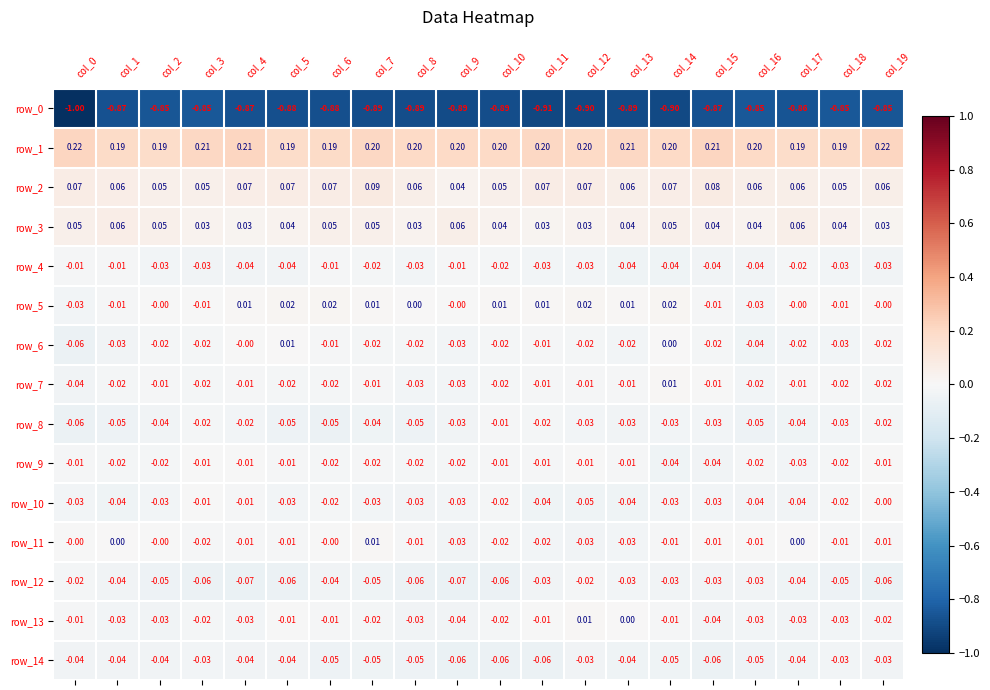

The value of row_10 at col_6 is -0.0. True or false?

True